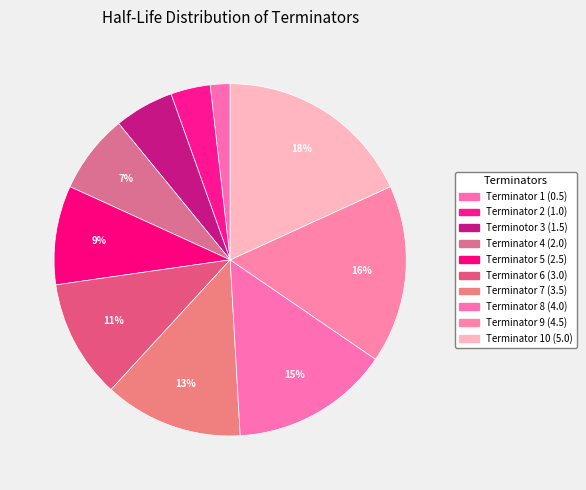

Count the number of slices in the pie.

10